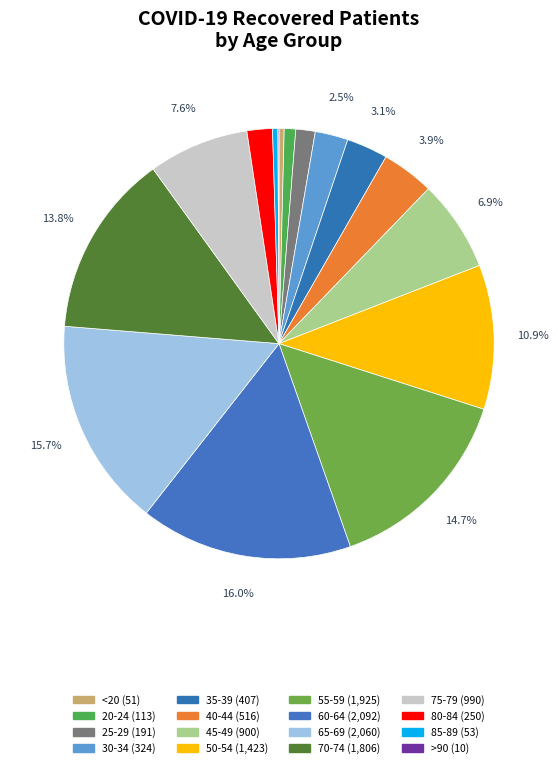

To the nearest percent, what portion does 55-59 represent?

15%